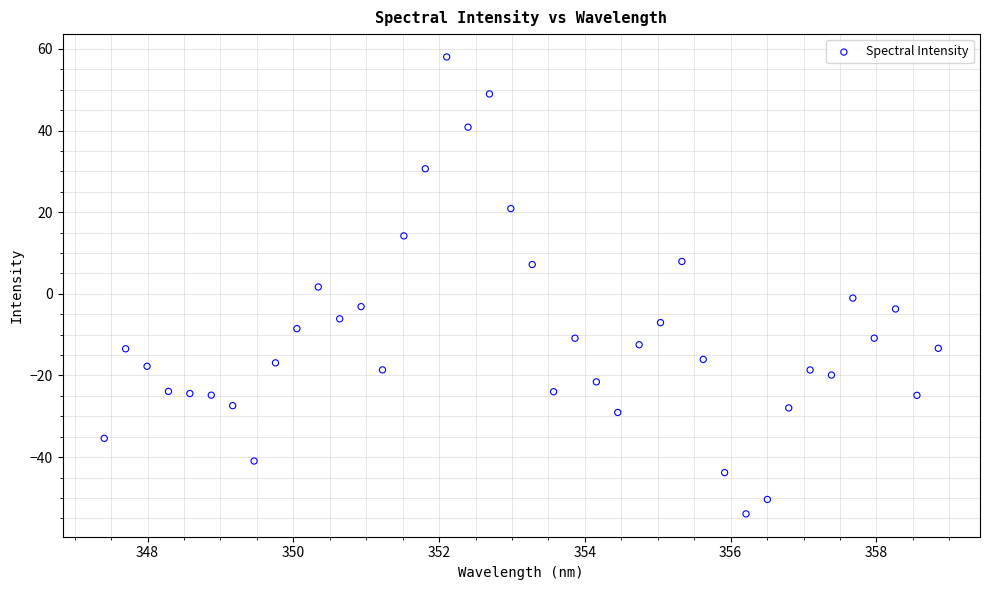

What is the range of Y values (max minus min)?

111.9